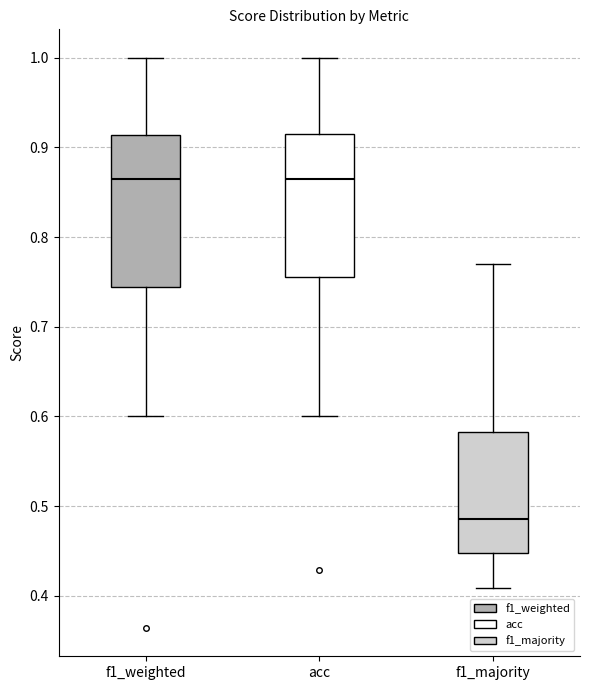

Which box's median line is the lowest?

f1_majority